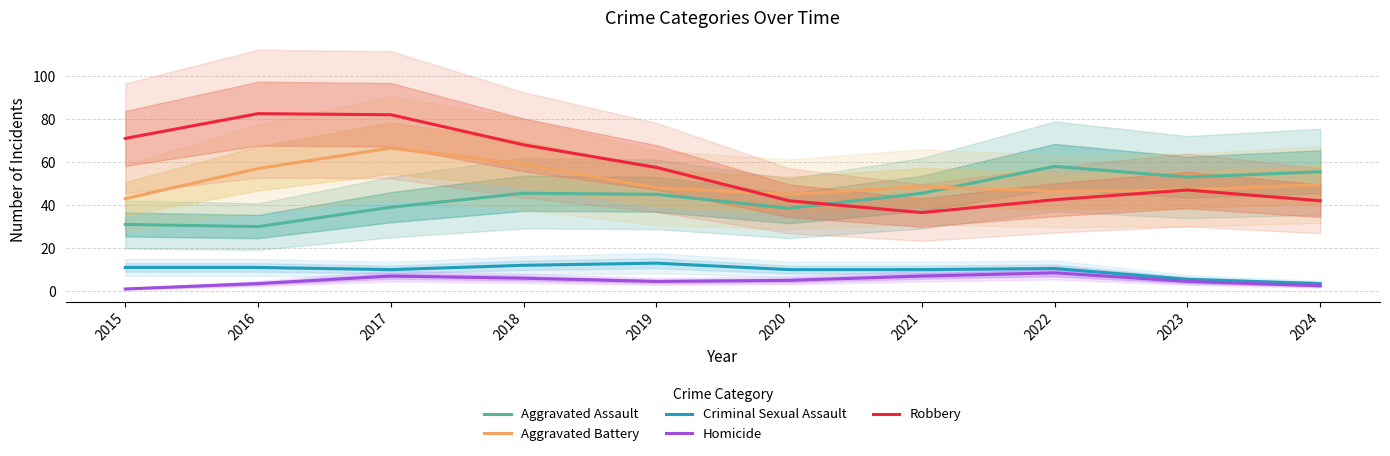

Between 2024 and 2017, which is larger?

2024